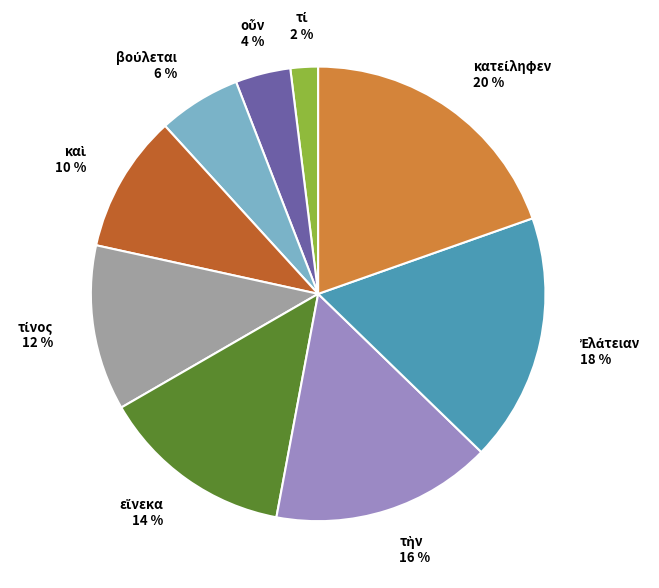

To the nearest percent, what is the average slice percentage?

11%